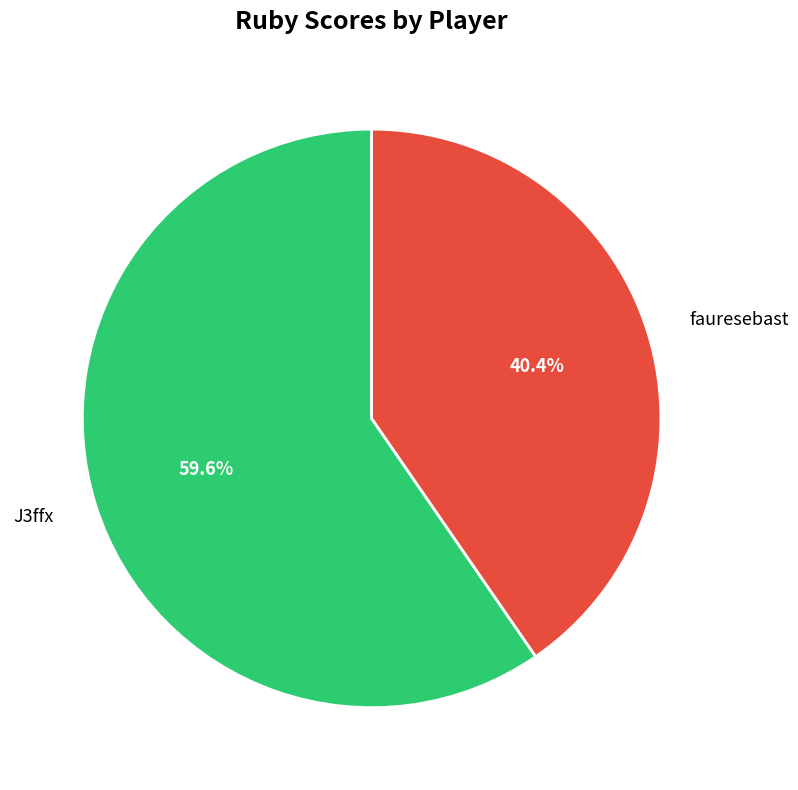

Do fauresebast and J3ffx together represent more than half of the pie?

Yes